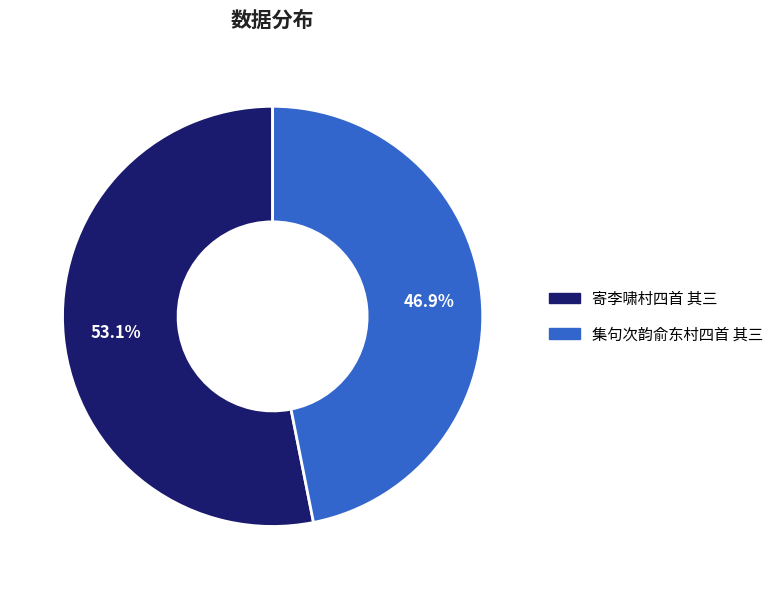

How many slices are in this pie chart?

2